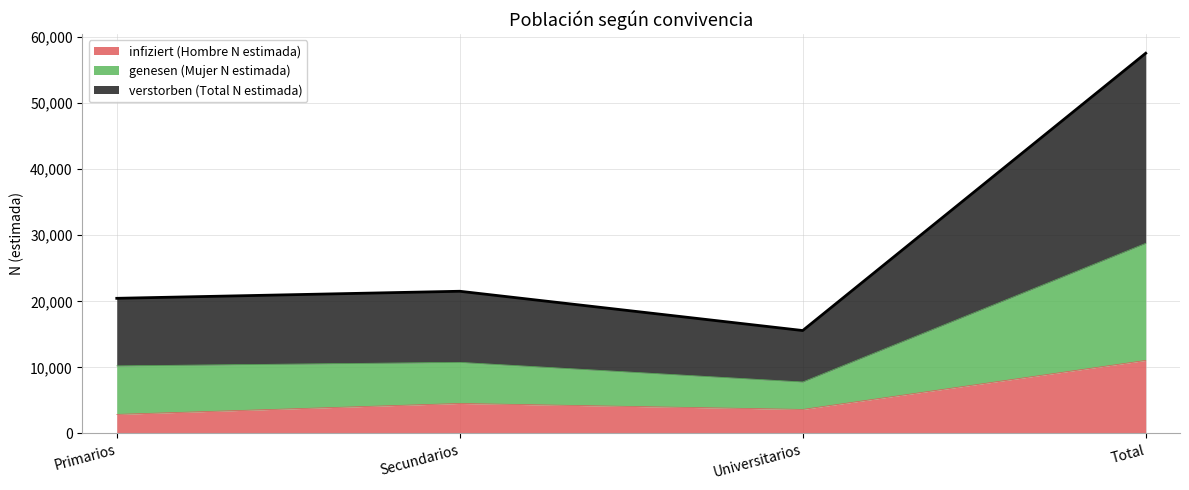

What is the approximate value of verstorben (Total N estimada) at Total, to the nearest 50?

28800